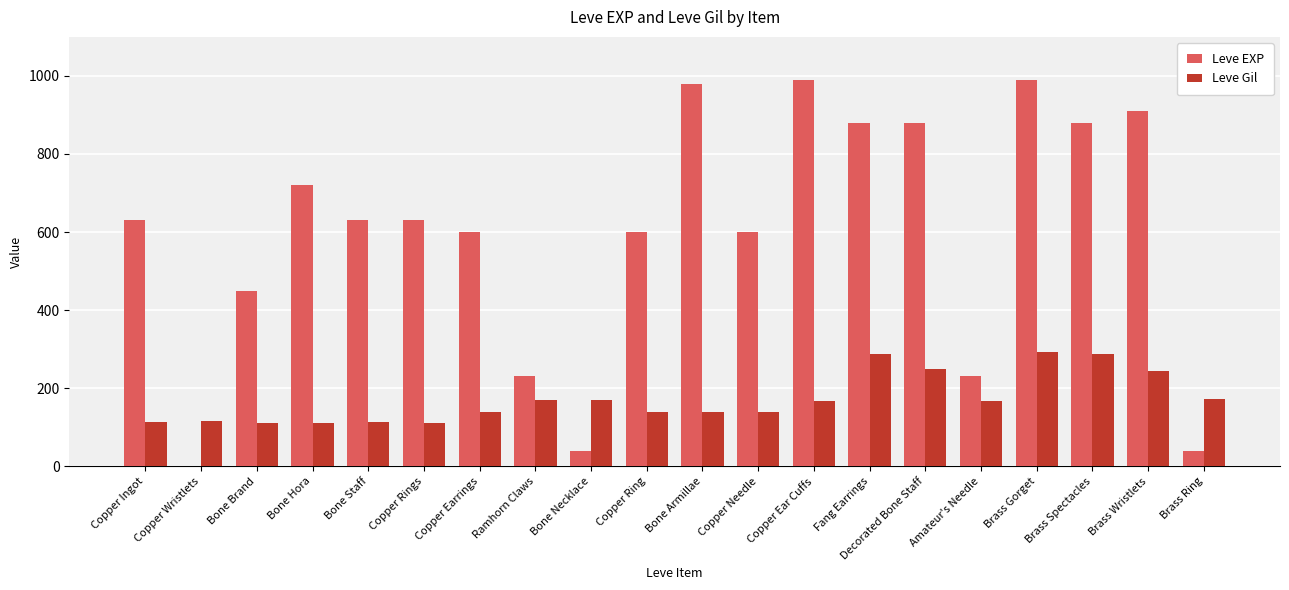

What is the total value across all series at Amateur's Needle?

398